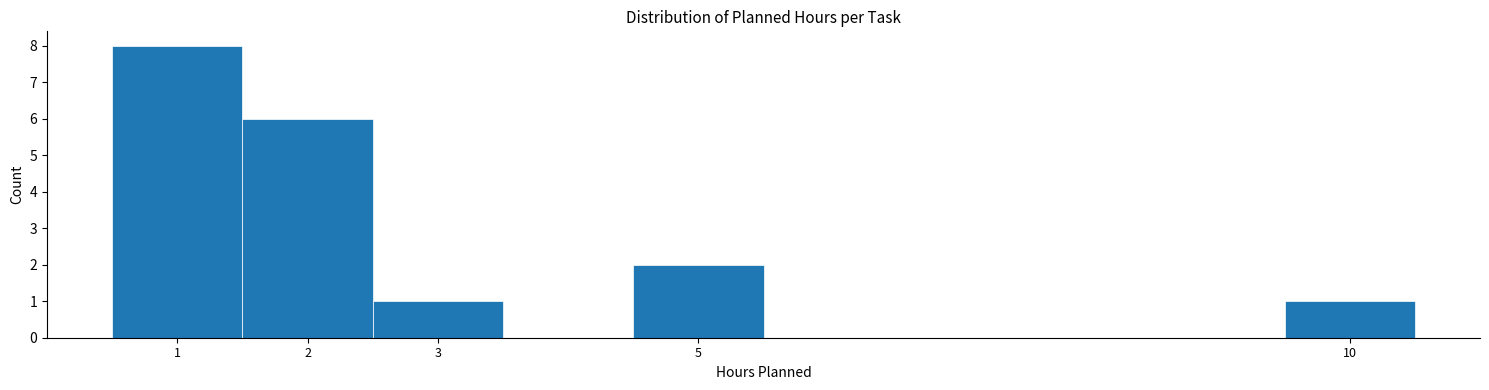

Reading left to right, transcribe this chart: for each bar, give the range it covers on the x-axis and its height. The values are not printed on the chart, so give them approximately, as read against the axis.

0.5 to 1.5: 8
1.5 to 2.5: 6
2.5 to 3.5: 1
3.5 to 4.5: 0
4.5 to 5.5: 2
5.5 to 6.5: 0
6.5 to 7.5: 0
7.5 to 8.5: 0
8.5 to 9.5: 0
9.5 to 10.5: 1